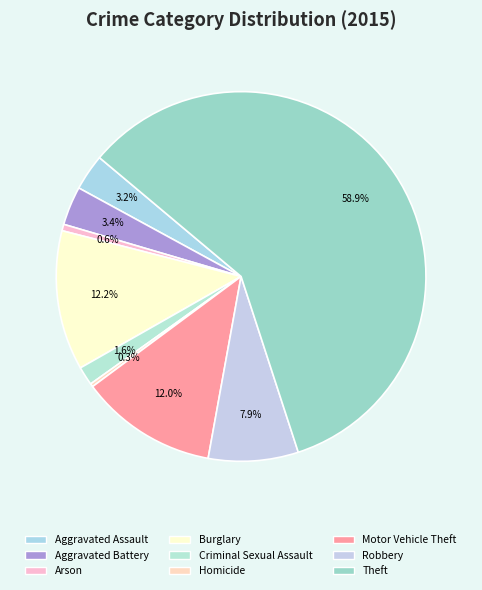

To the nearest percent, what is the difference between the largest and smallest slice percentages?

59%